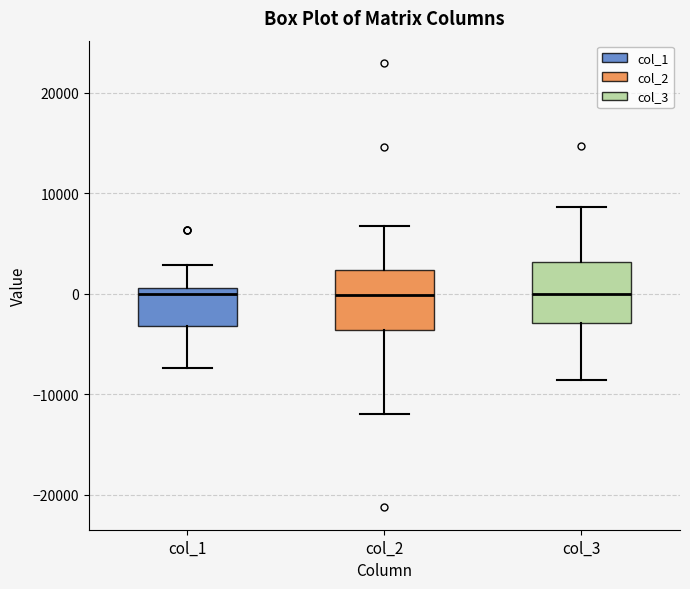

Where does the median line of the box for col_2 sit on the y-axis? The values are not printed on the chart, so give them approximately, as read against the axis.

0